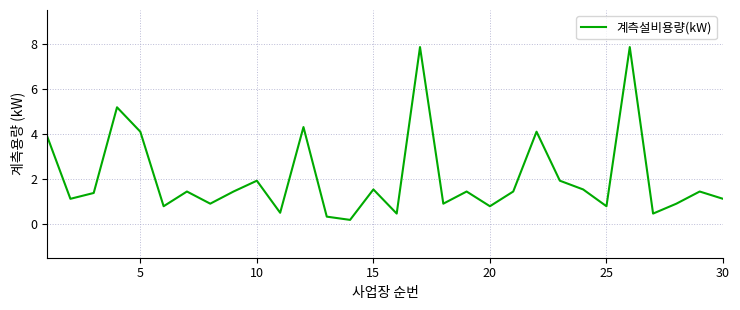

What is the greatest value displayed?

7.9